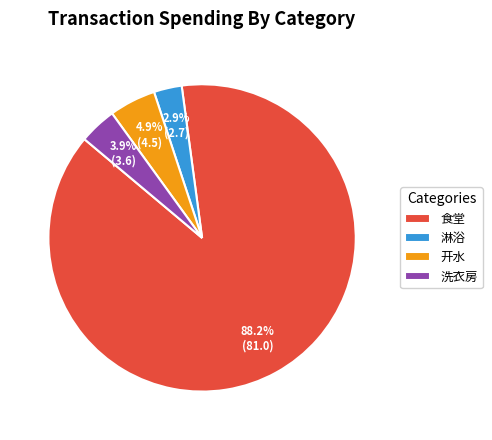

To the nearest percent, what is the difference between the largest and smallest slice percentages?

85%